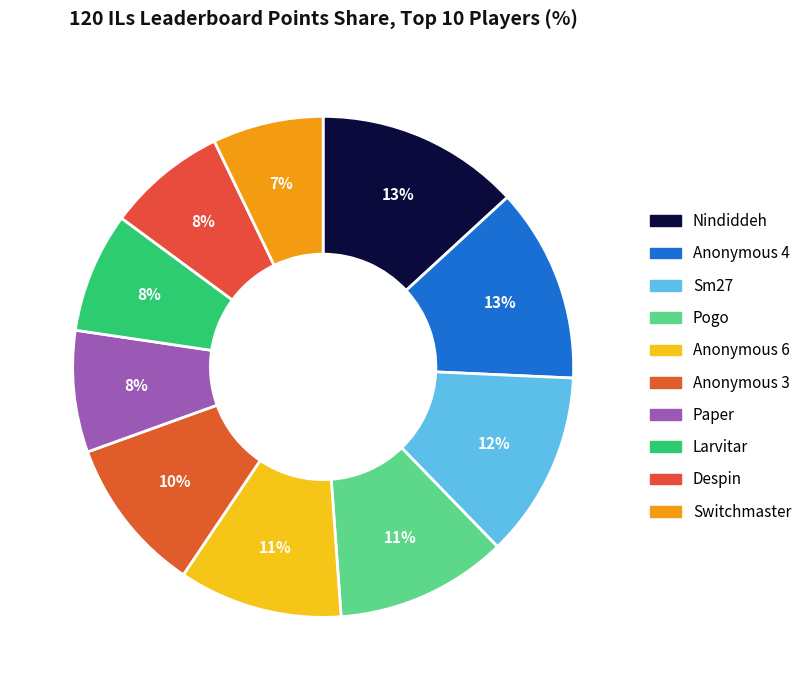

Count the number of slices in the pie.

10